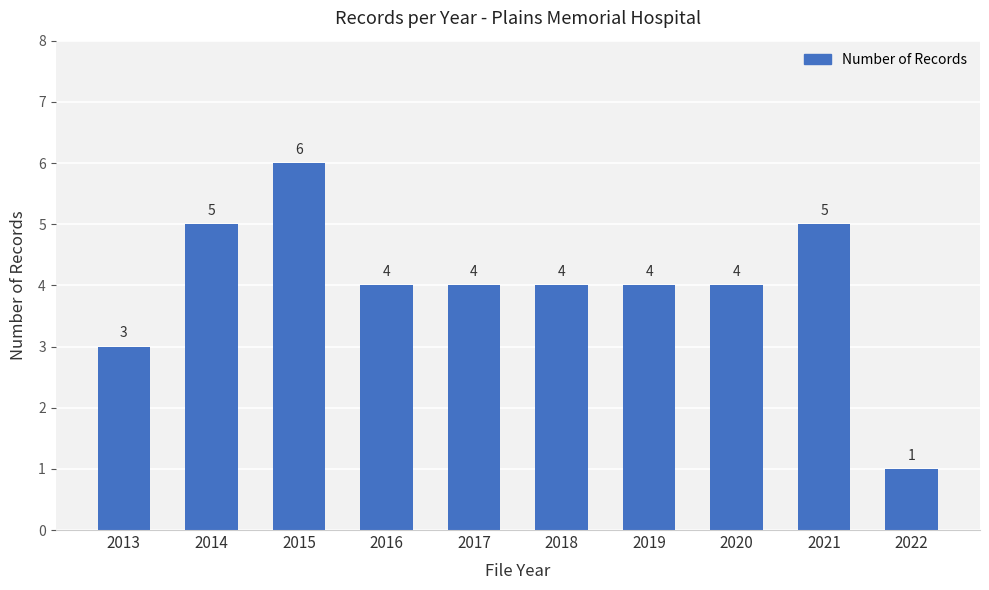

What is the change in value from 2019 to 2021?

+1